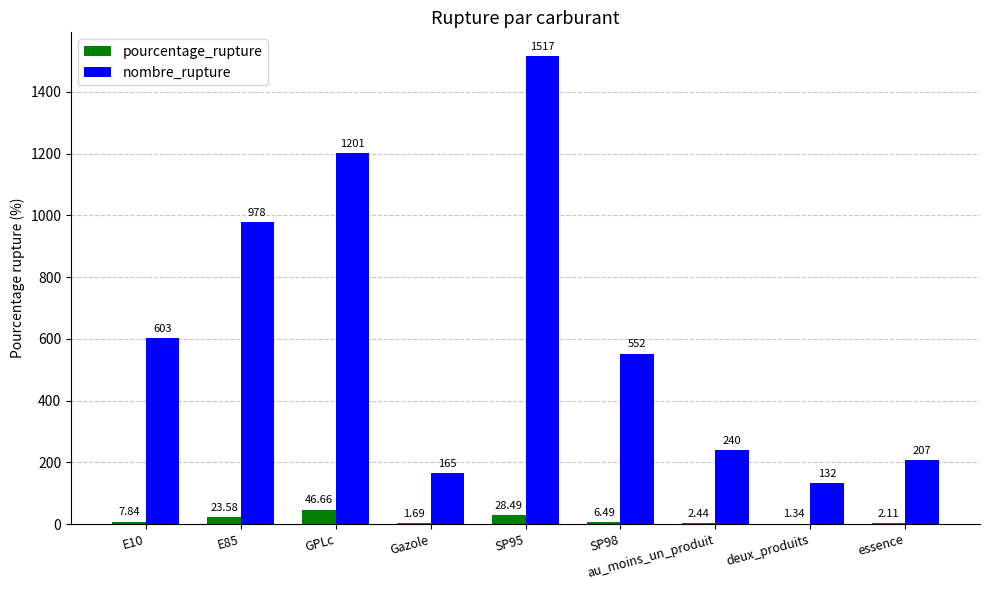

What is the sum of all nombre_rupture values?

5595.0